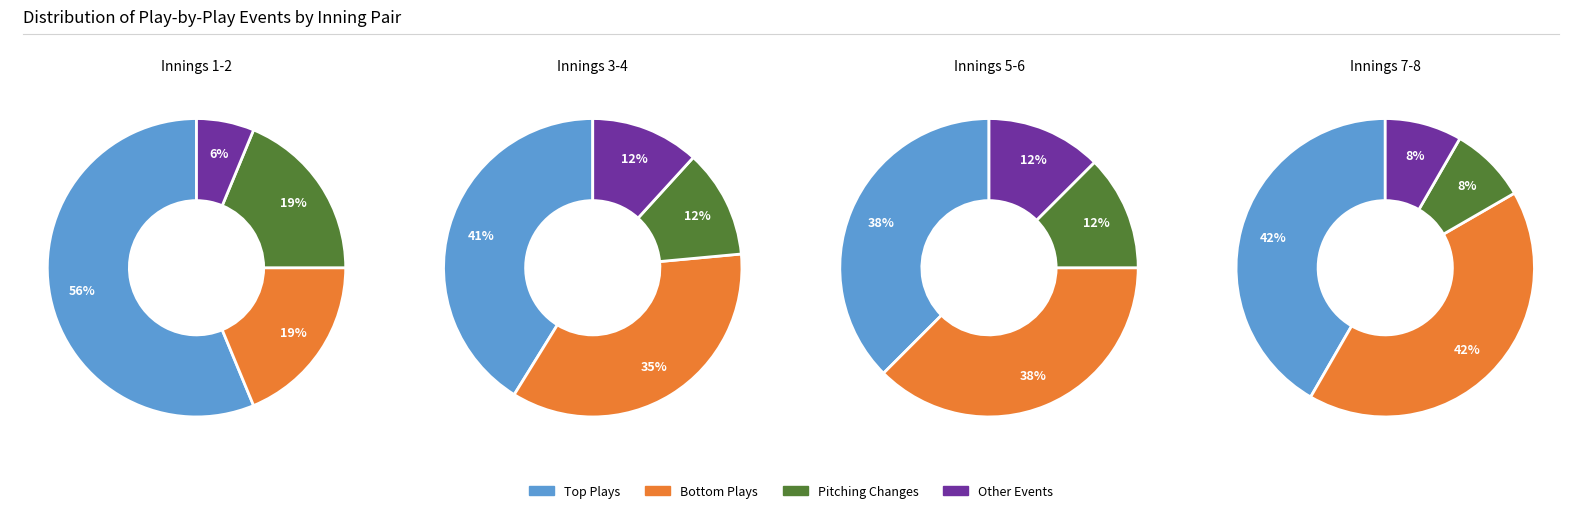

Does any single category account for the majority?

No